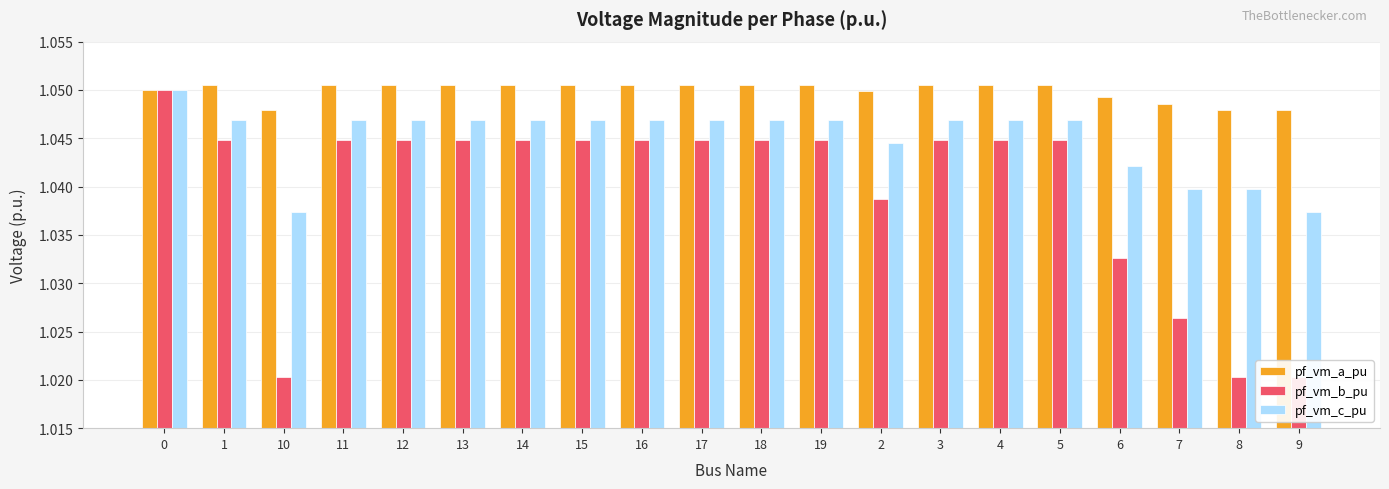

True or false: pf_vm_a_pu has a value of 0.7 at 11.

False